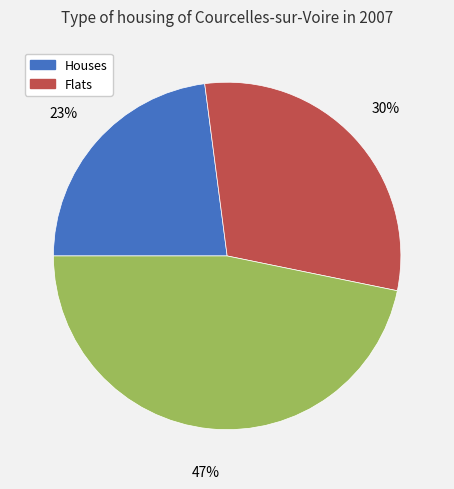

To the nearest percent, what is the average slice percentage?

33%